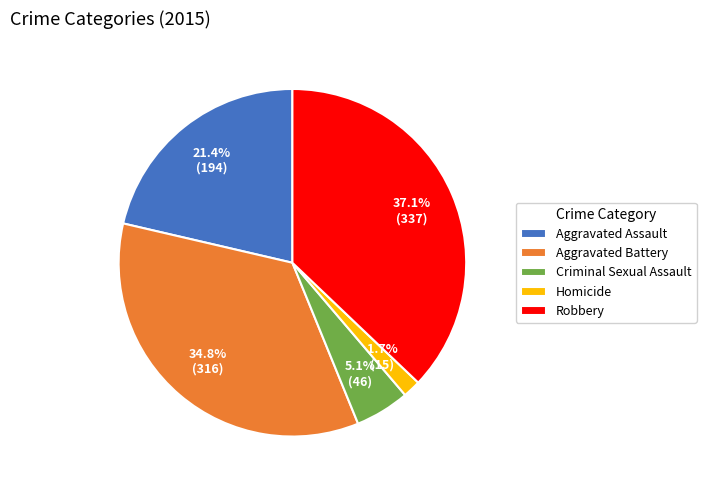

To the nearest percent, what is the difference between the Robbery and Aggravated Assault slice percentages?

16%